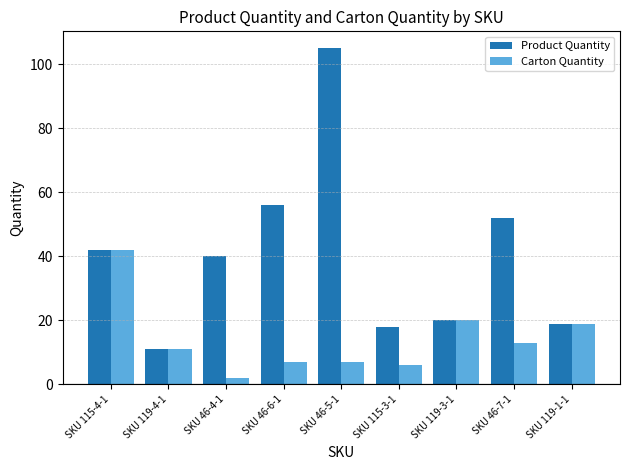

What is the difference between the maximum and second lowest values in the Product Quantity series?

87